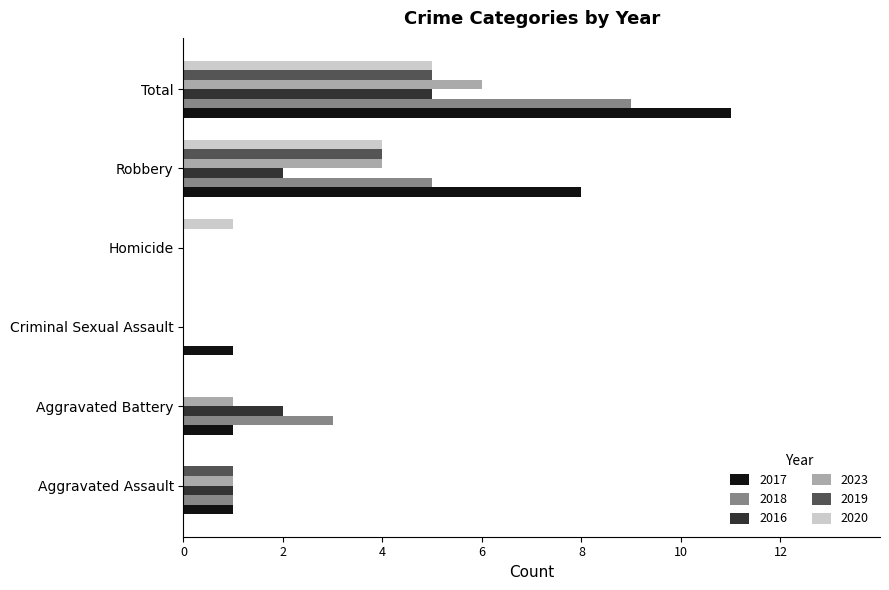

How many 2018 values are between 0 and 5?

5